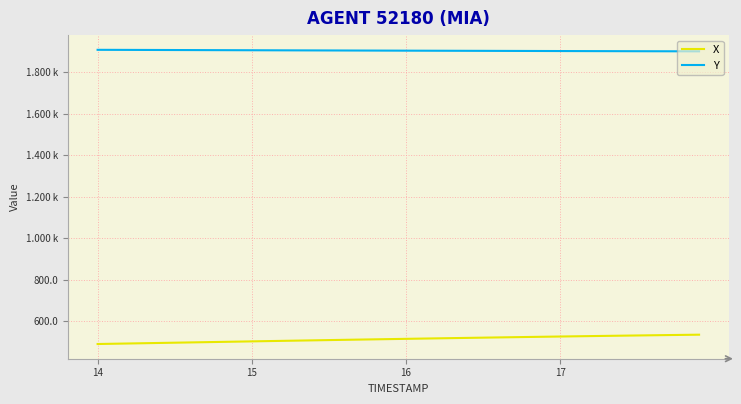

List the series in order of their overall mean, highest first.

Y, X